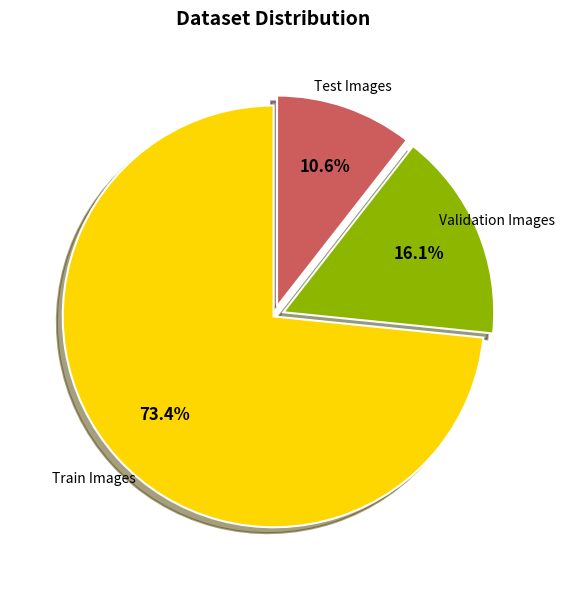

Does any single category account for the majority?

Yes